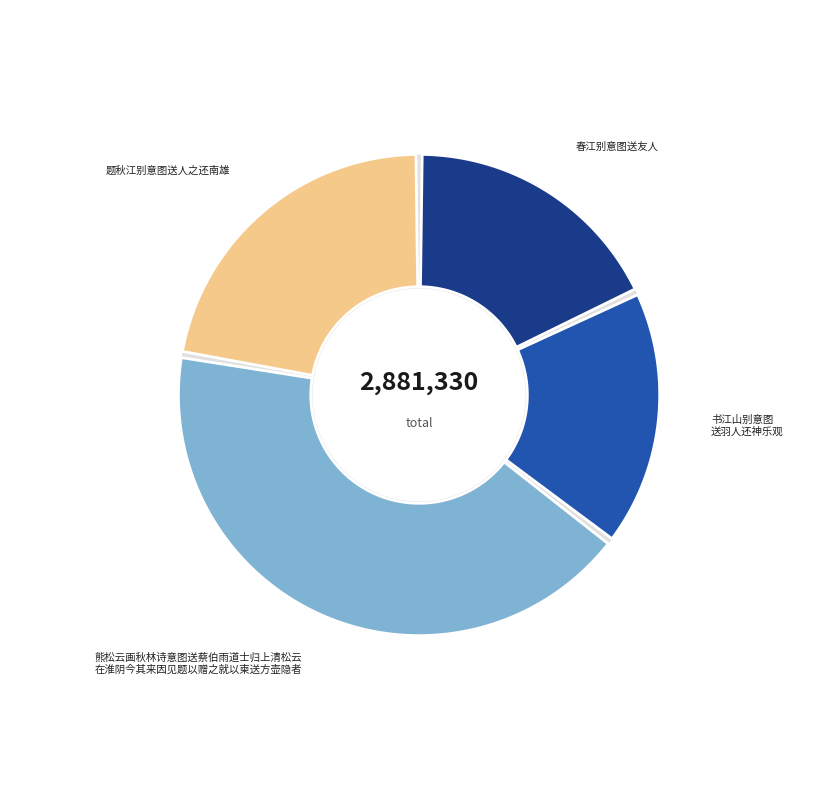

To the nearest percent, what is the difference between the largest and smallest slice percentages?

25%